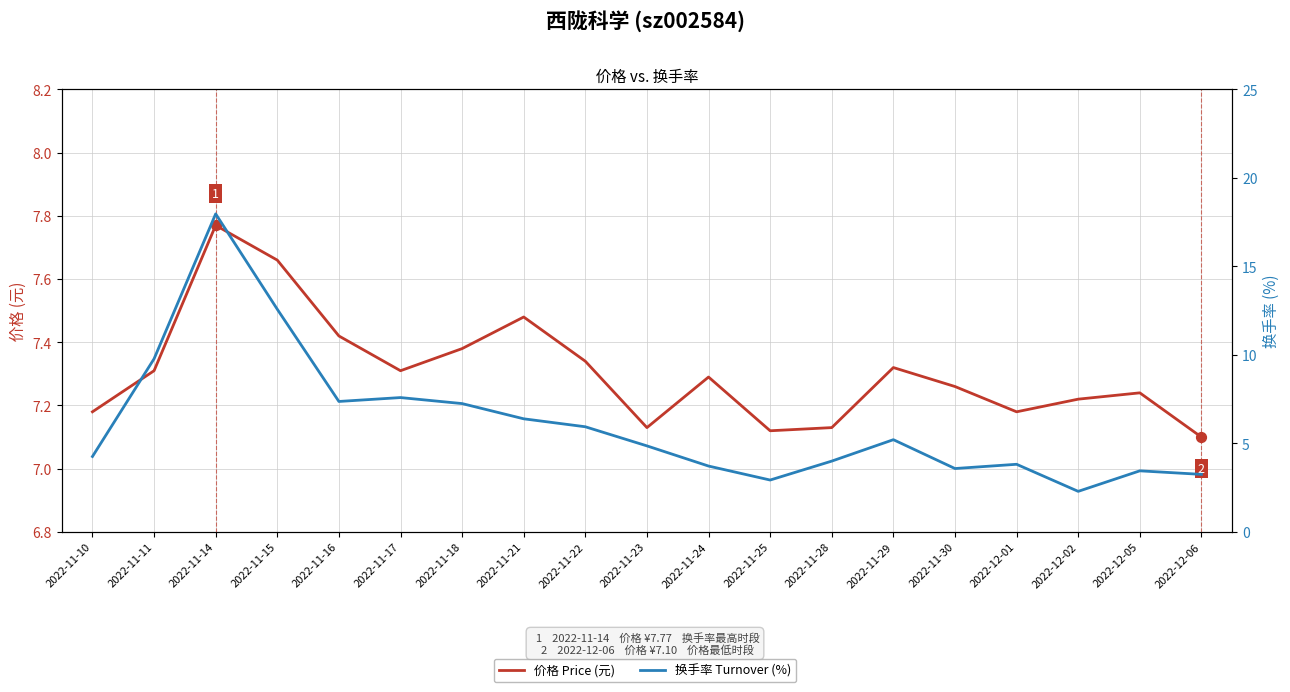

What is the total value across all series at 2022-11-11?

17.1